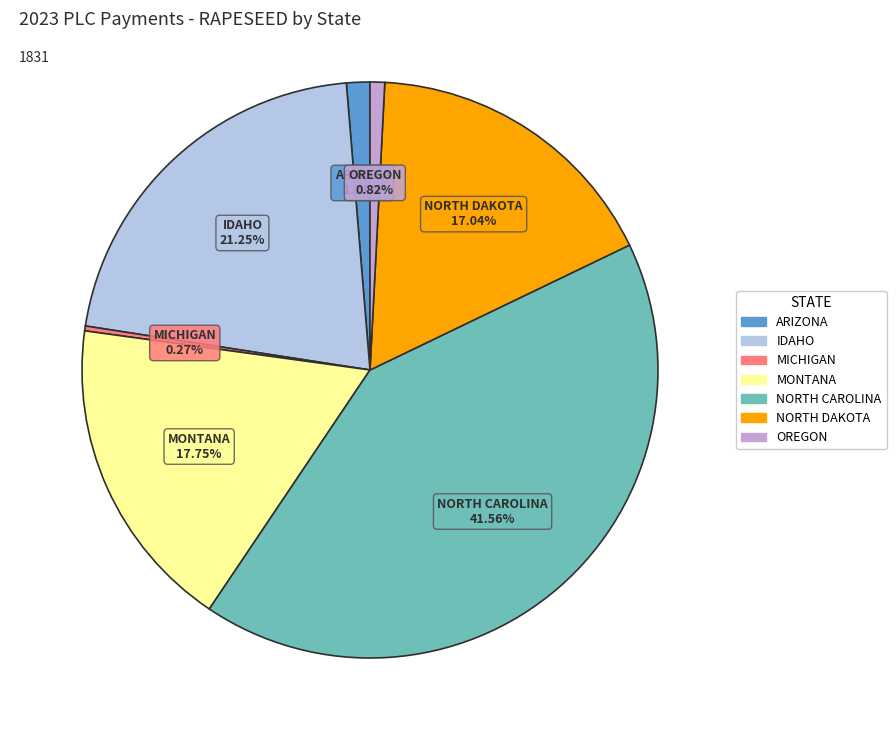

Between ARIZONA and MONTANA, which is larger?

MONTANA